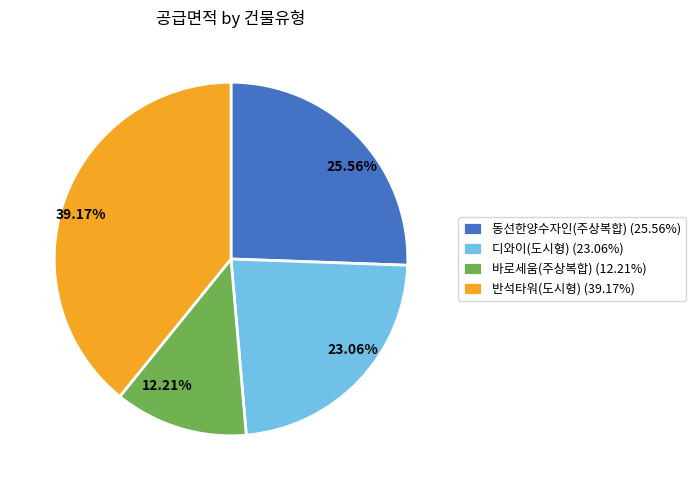

How many slices are in this pie chart?

4